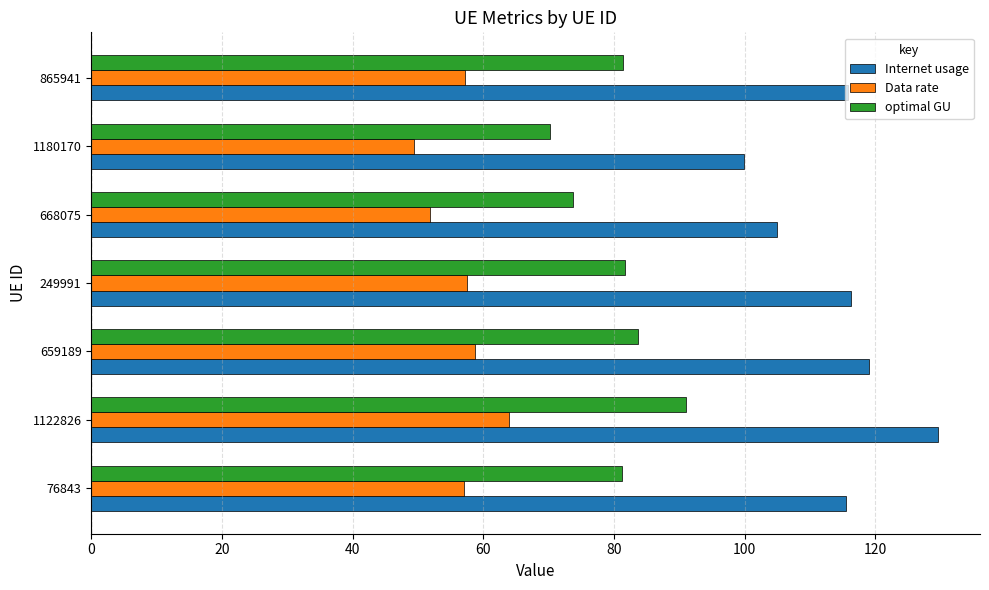

Which series has the widest spread of values?

Internet usage